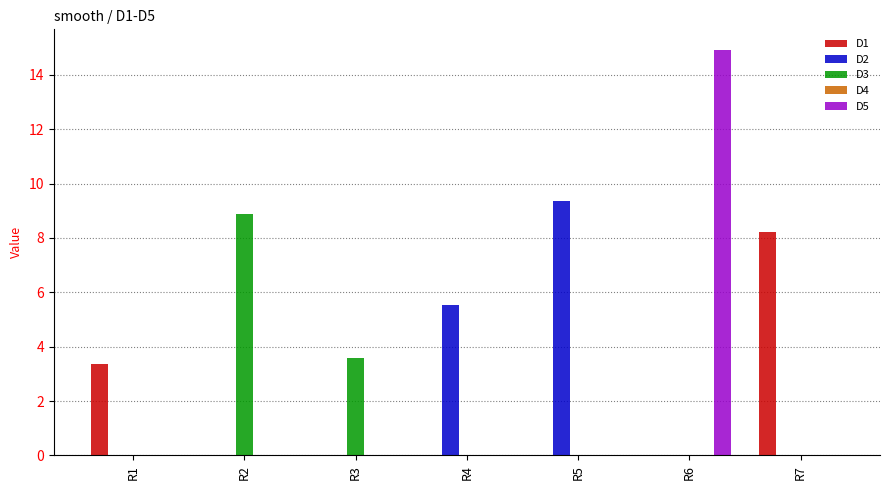

Which series changed the most between R1 and R6?

D5